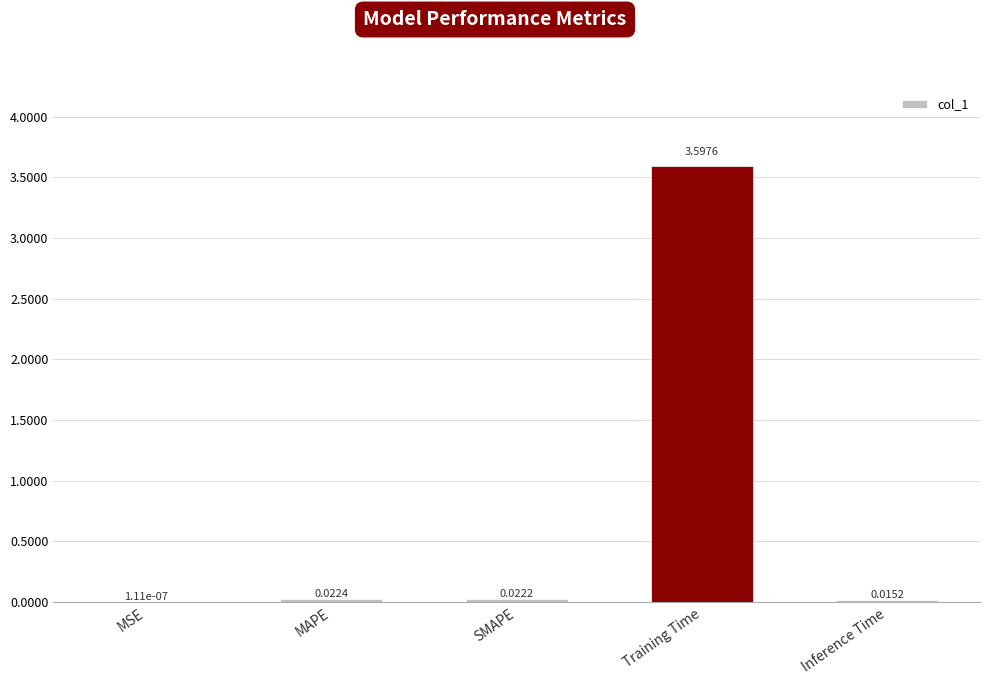

Which category has the highest value across all series?

Training Time